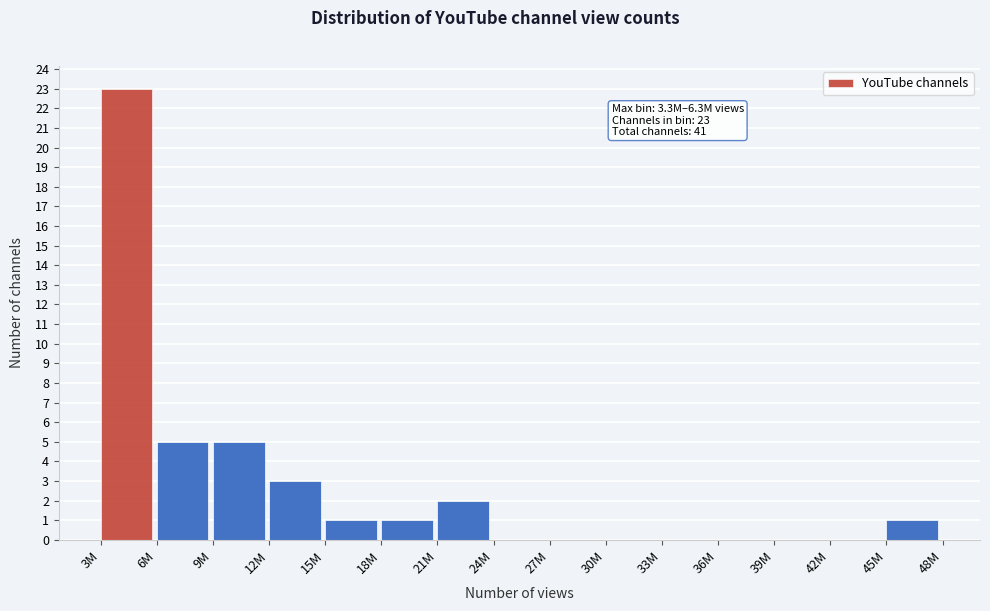

Reading right to left, list all the values displayed in this chart.

45M=1	42M=0	39M=0	36M=0	33M=0	30M=0	27M=0	24M=0	21M=2	18M=1	15M=1	12M=3	9M=5	6M=5	3M=23